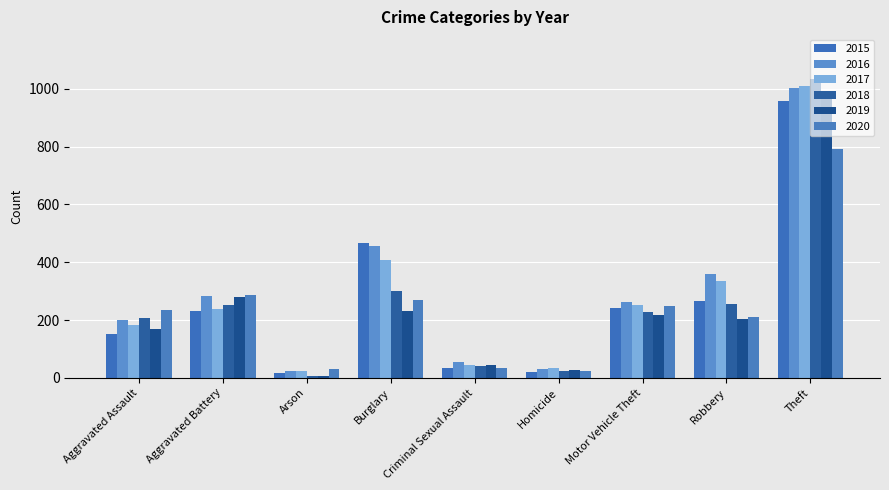

Between Aggravated Assault and Arson, which series saw the biggest shift?

2020